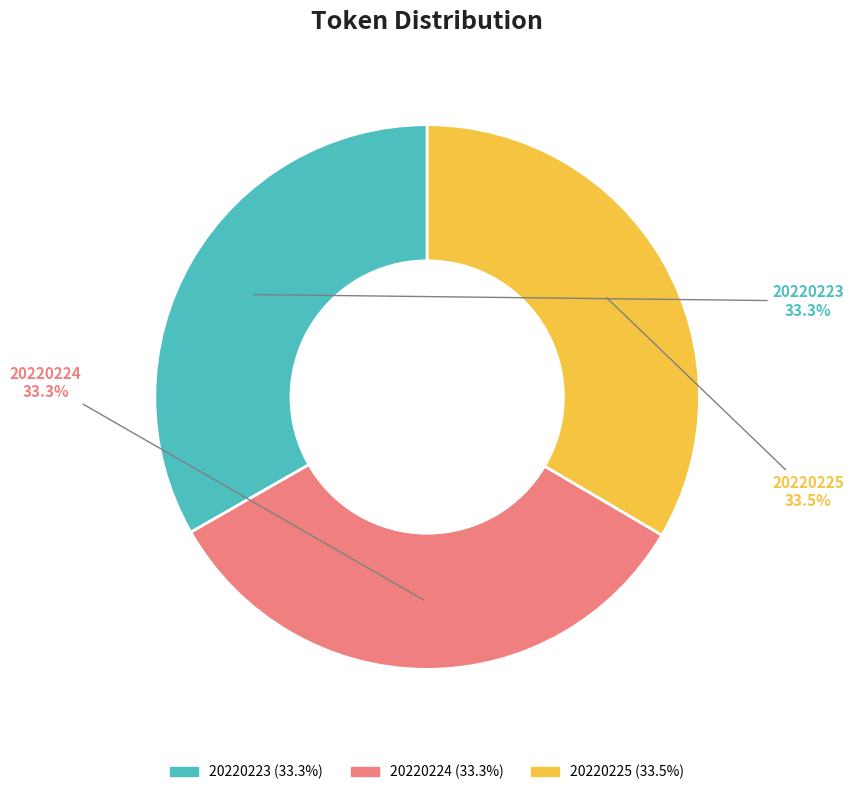

Approximately how many times larger is the value at 20220223 compared to 20220225?

1.0